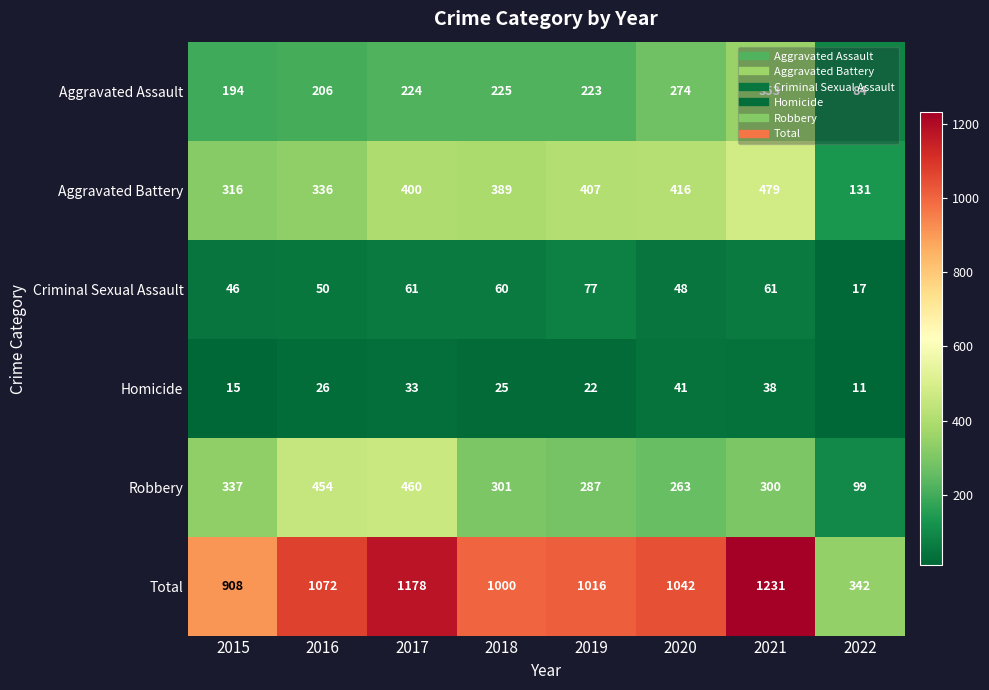

At which category is the sum across all series the highest?

2021